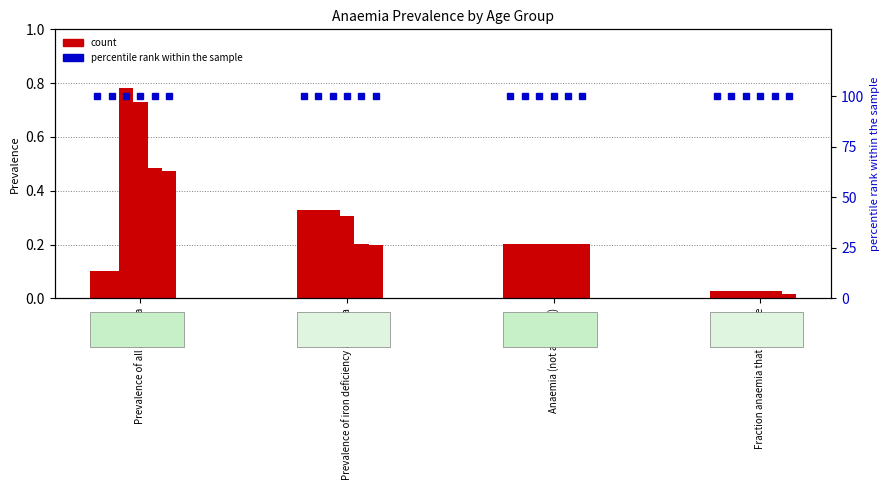

At which label does 24-59 months reach its peak?

Prevalence of all anaemia